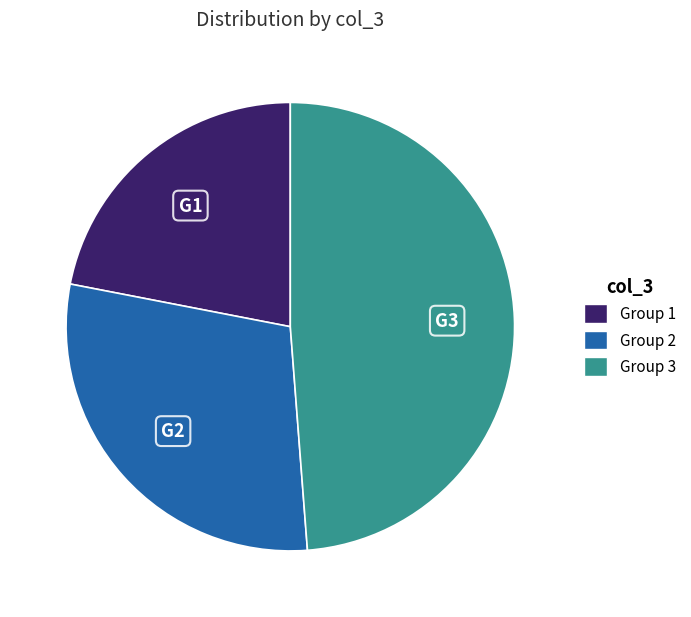

Count the number of slices in the pie.

3